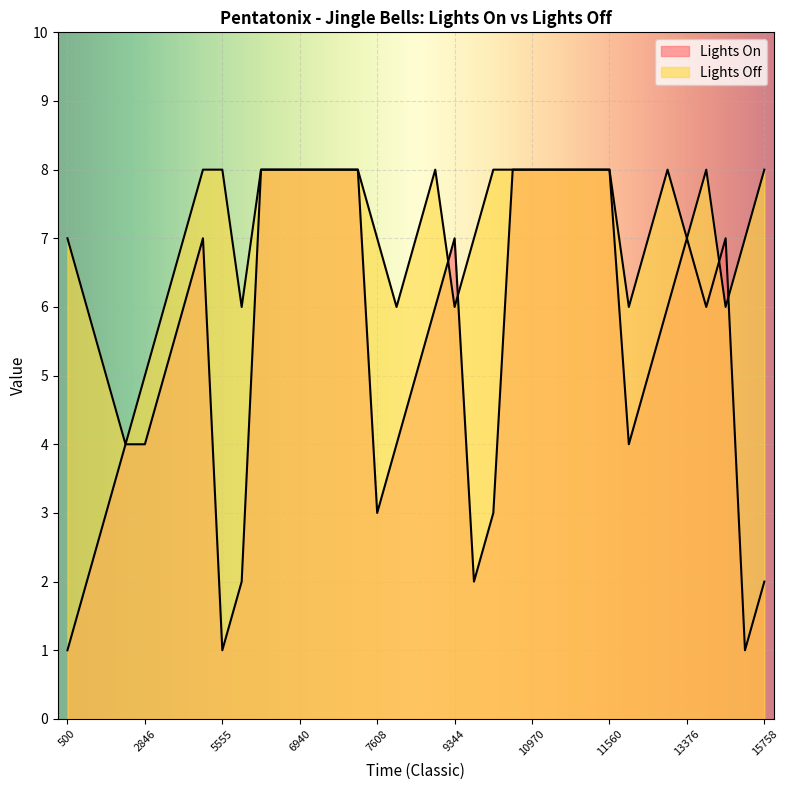

How many times do Lights Off and Lights On cross each other?

4